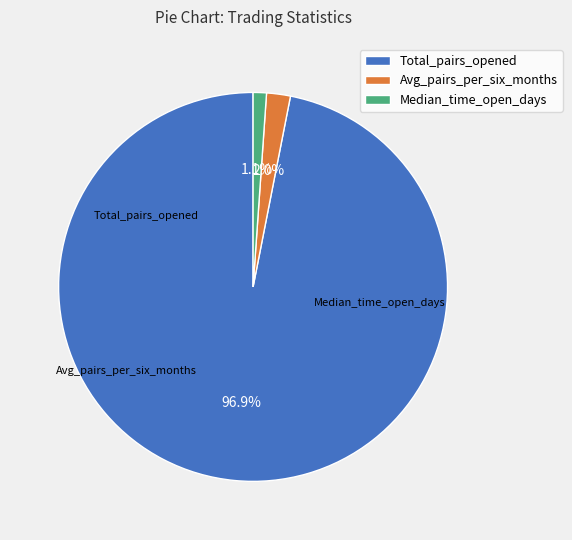

What percentage is the Median_time_open_days slice, to the nearest percent?

1%